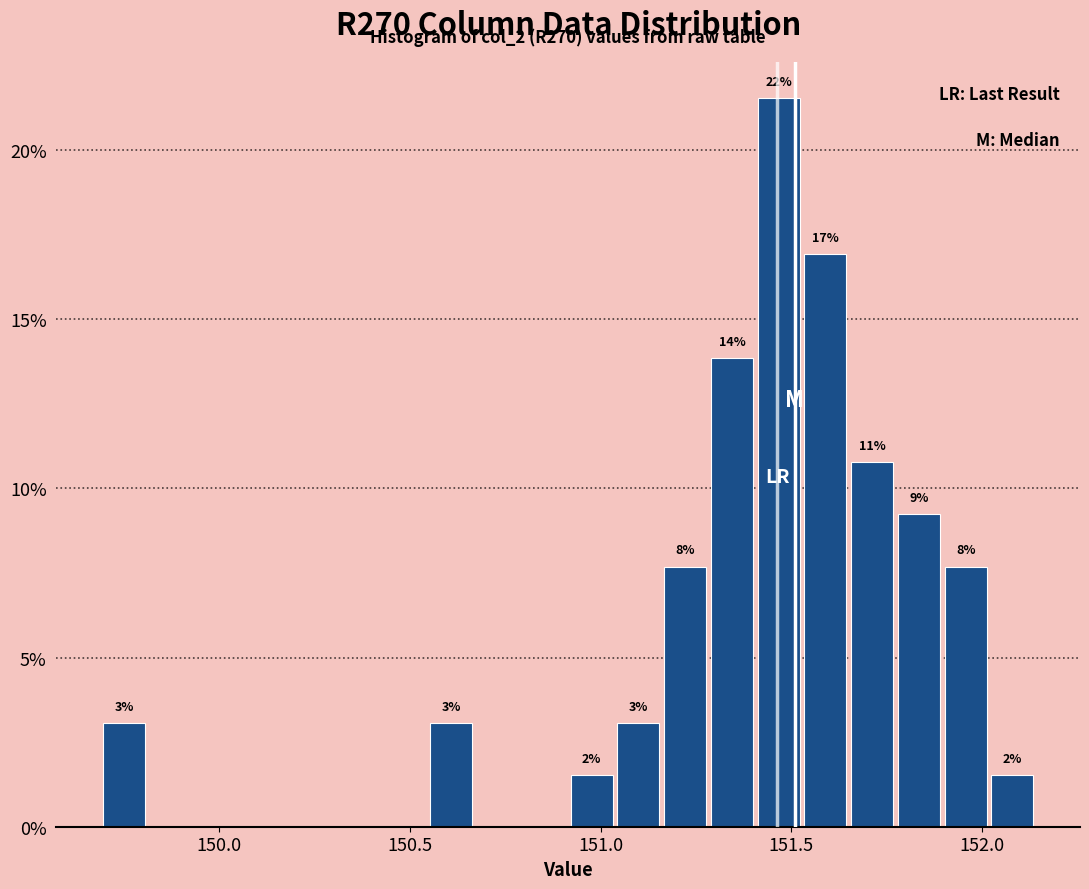

Read against the x-axis, roughly where is the centre of the tallest bar?

151.45